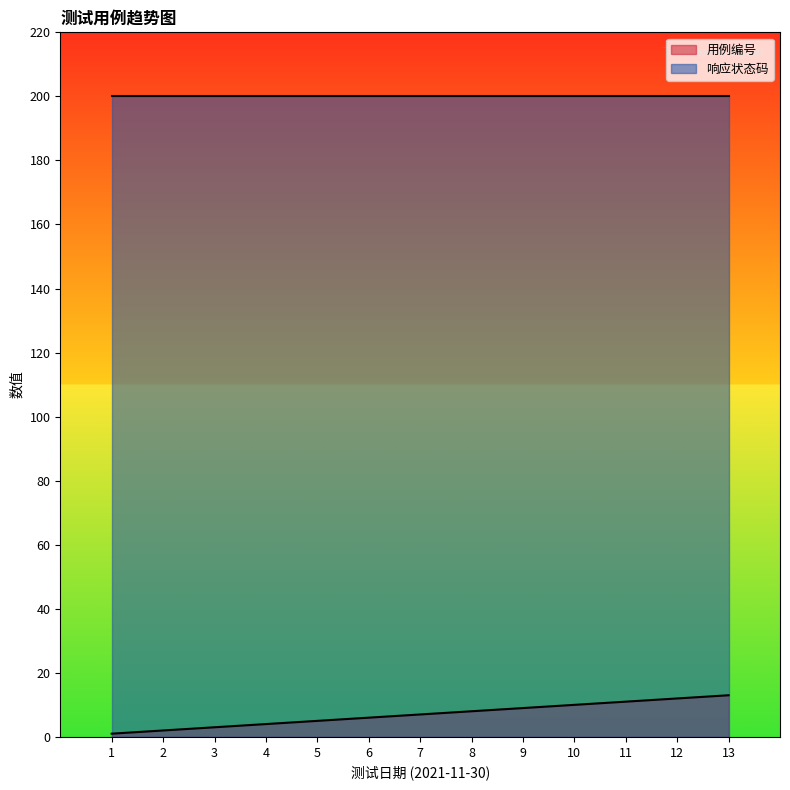

What is the difference between the maximum and minimum values?

12